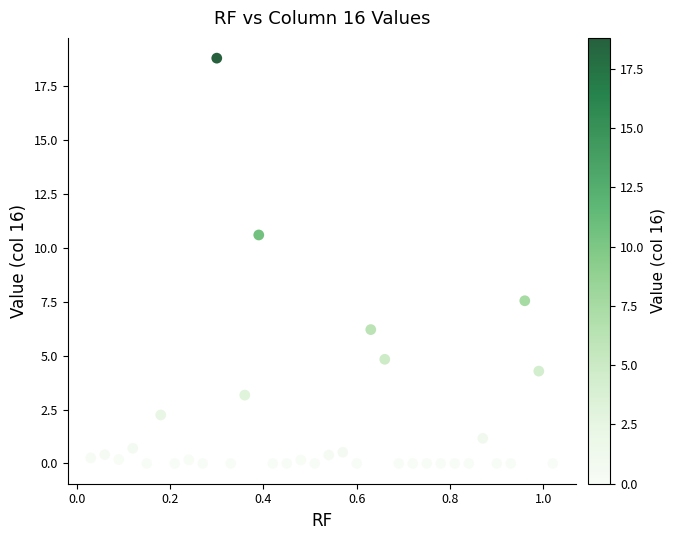

What is the range of X values (max minus min)?

1.0